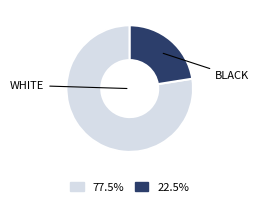

Which has a higher value, WHITE or BLACK?

WHITE